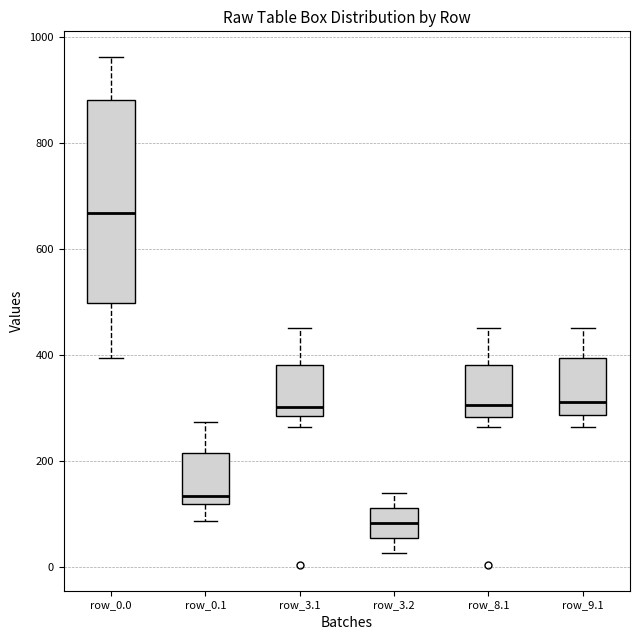

Where does the median line of the box for row_8.1 sit on the y-axis? The values are not printed on the chart, so give them approximately, as read against the axis.

300